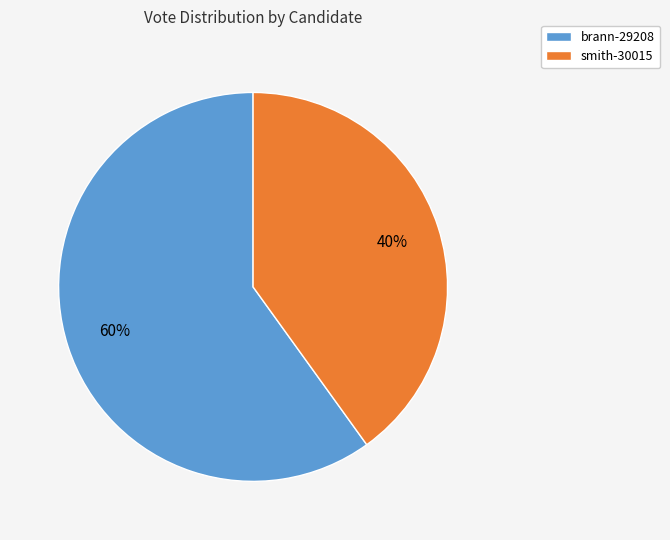

Is there a majority slice in this chart?

Yes